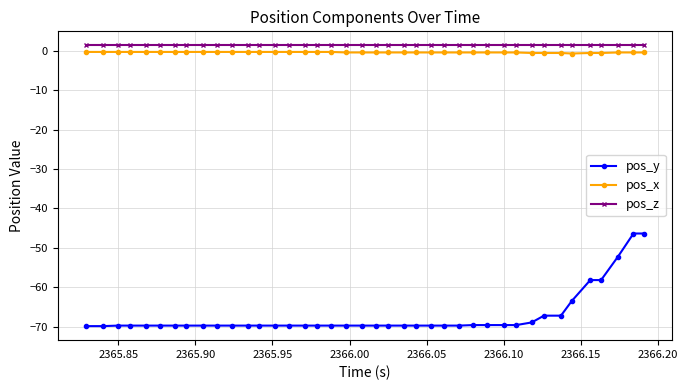

What is the minimum value for pos_y?

-69.9